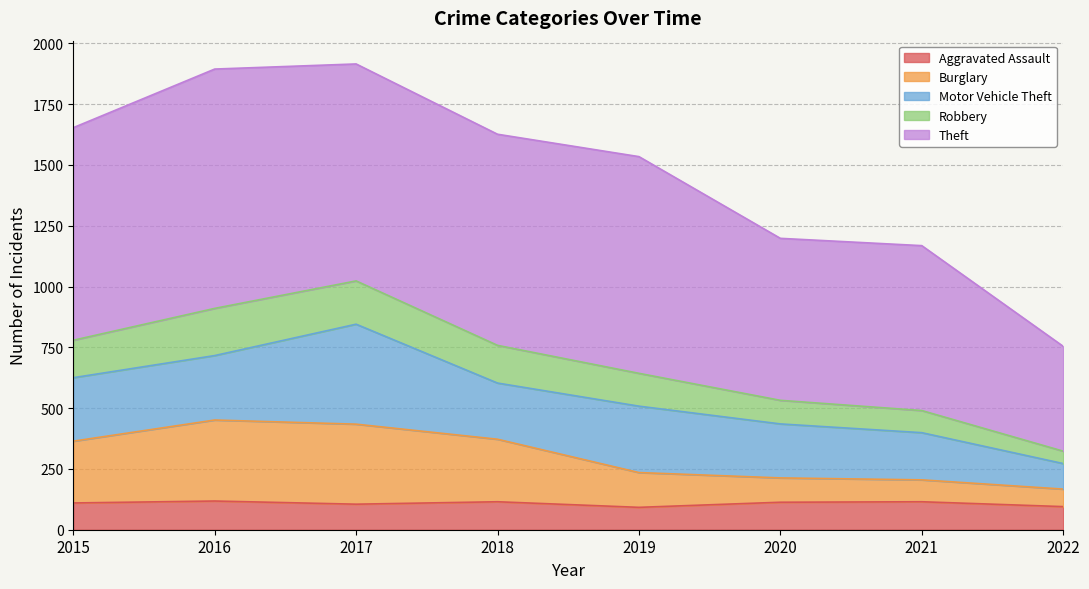

True or false: Aggravated Assault has a value of 150 at 2019.

False